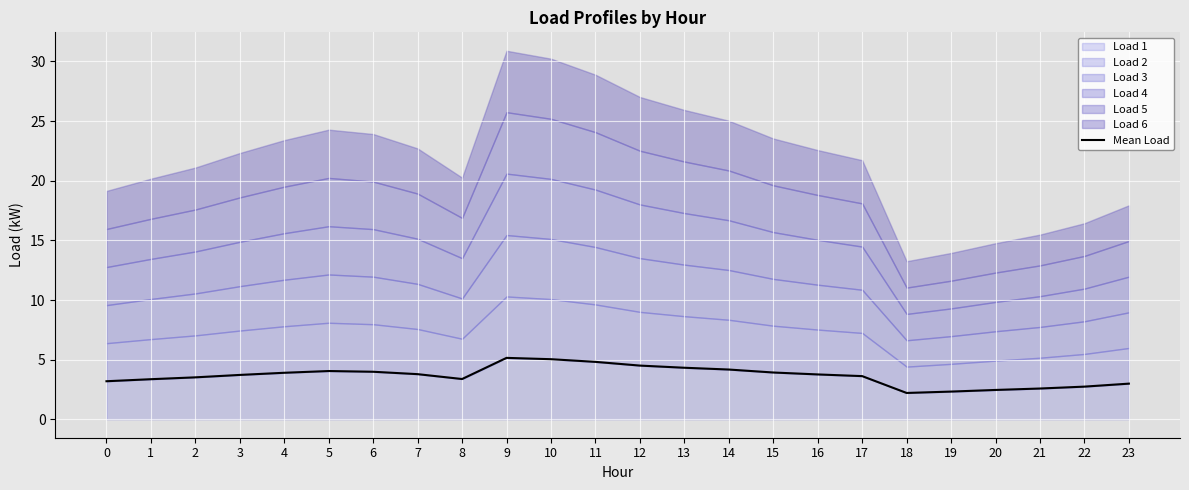

The value at 8 is 3.4. True or false?

True